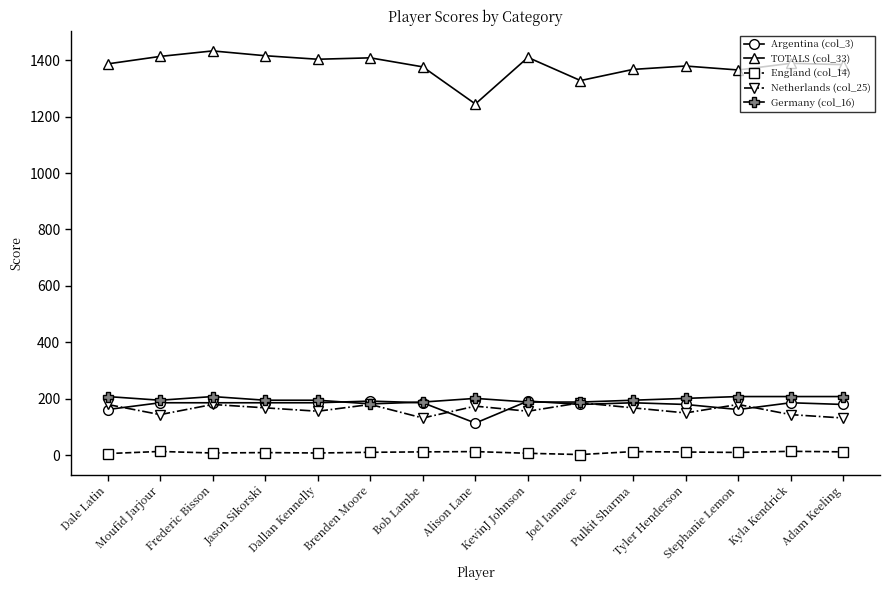

What is the total value across all series at Brenden Moore?

1972.5